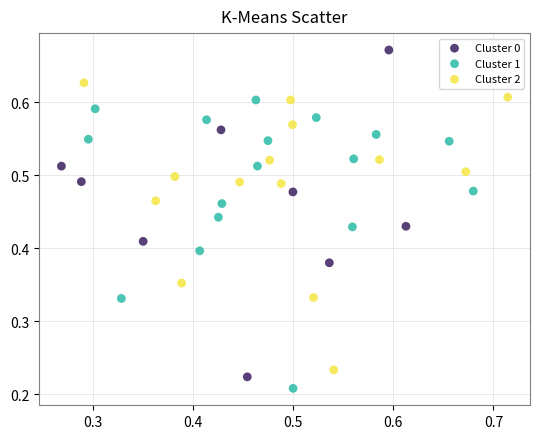

Which series contains the highest Y value?

Cluster 0